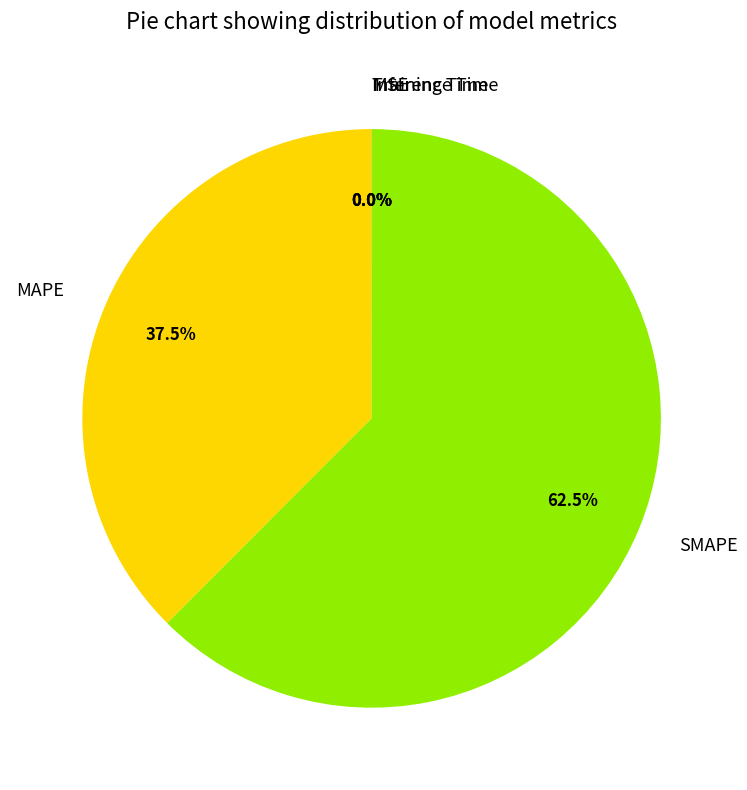

Does SMAPE represent more than half of the total?

Yes